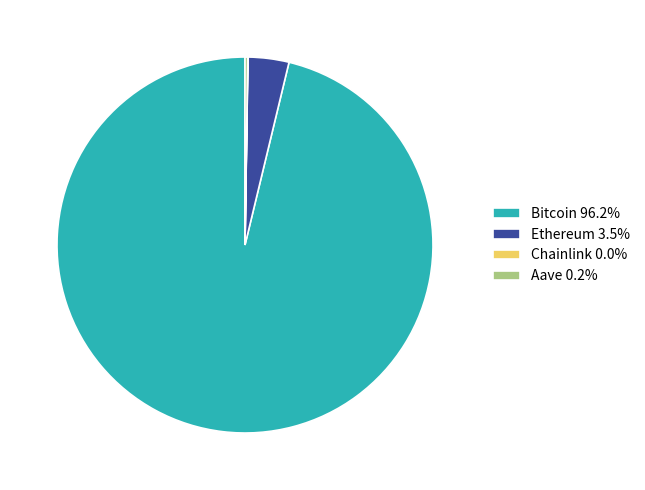

Does Bitcoin 96.2% represent more than half of the total?

Yes